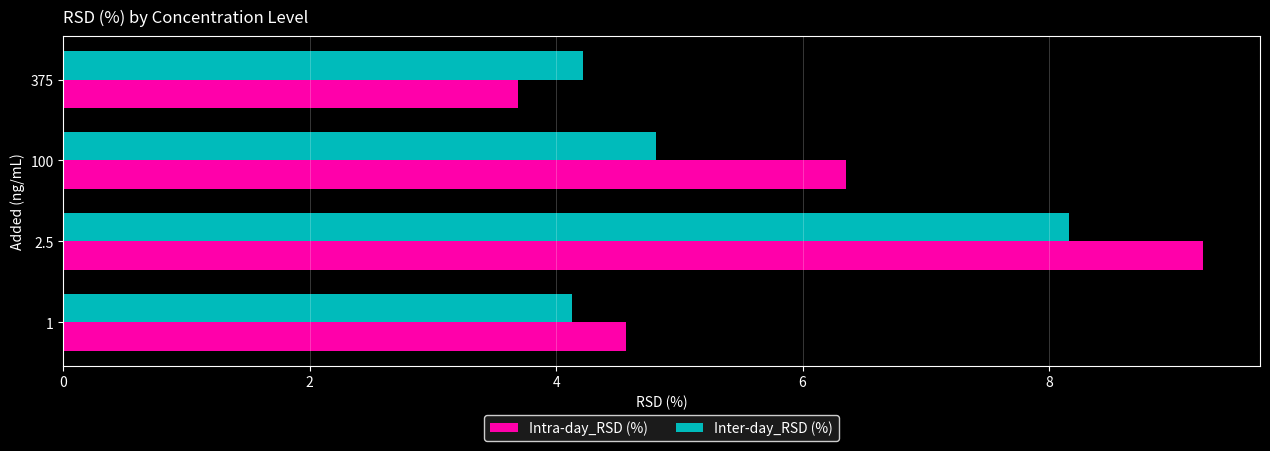

Where is Intra-day_RSD (%) nearest to the value 6?

100